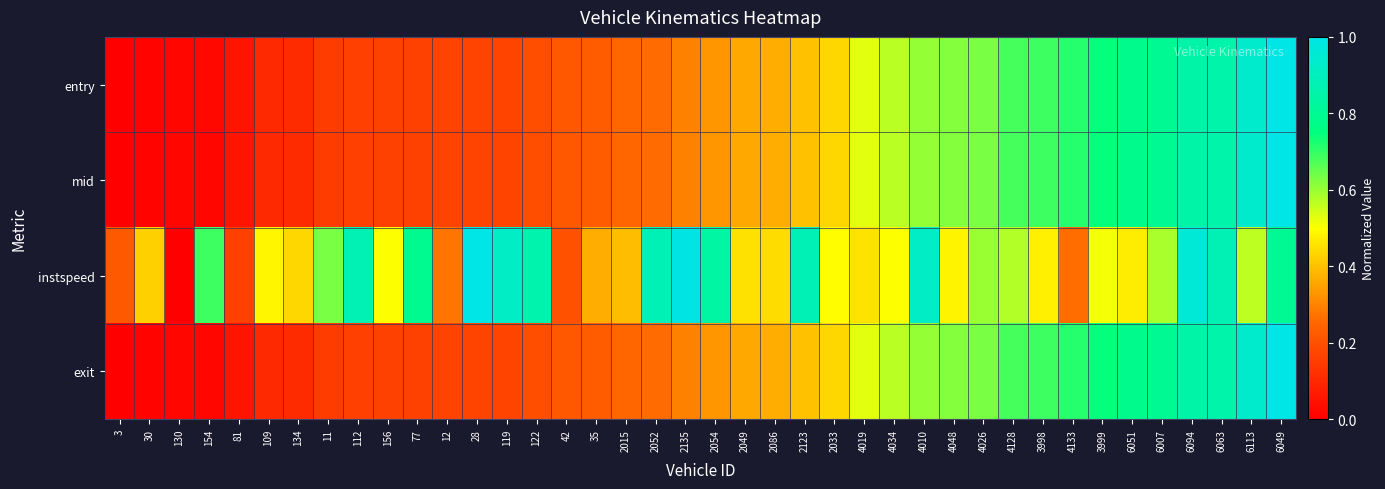

Count the number of data series in this chart.

4